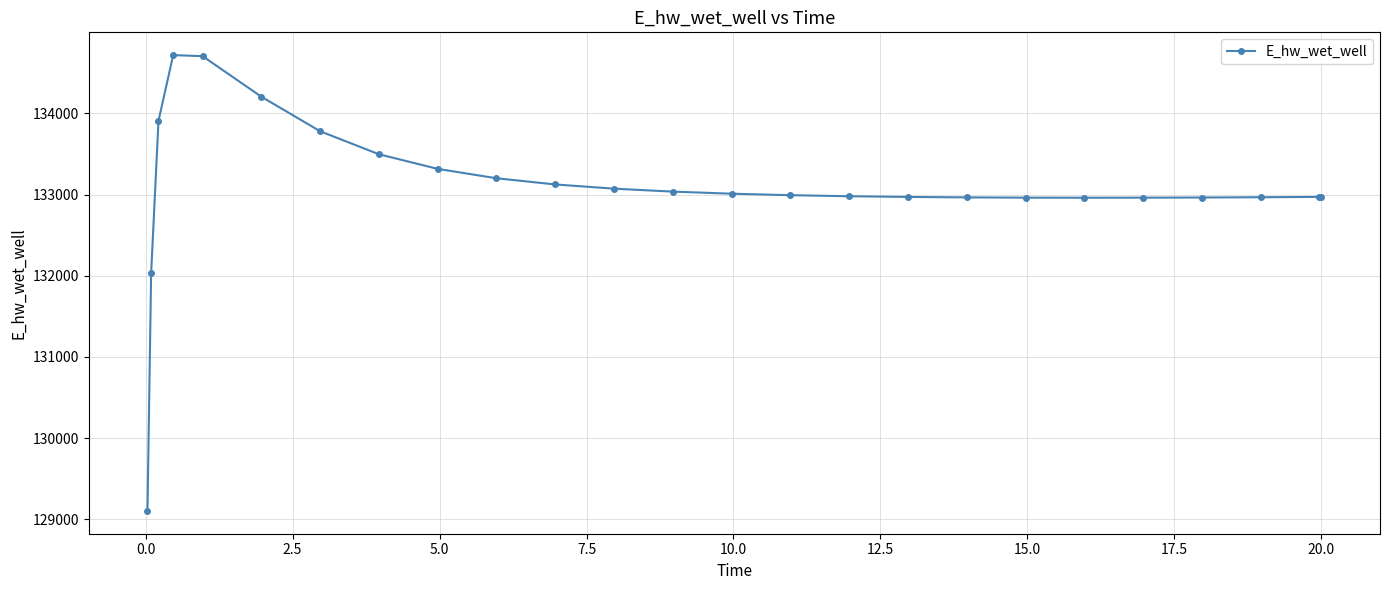

What is the difference between the maximum and minimum values?

5614.2